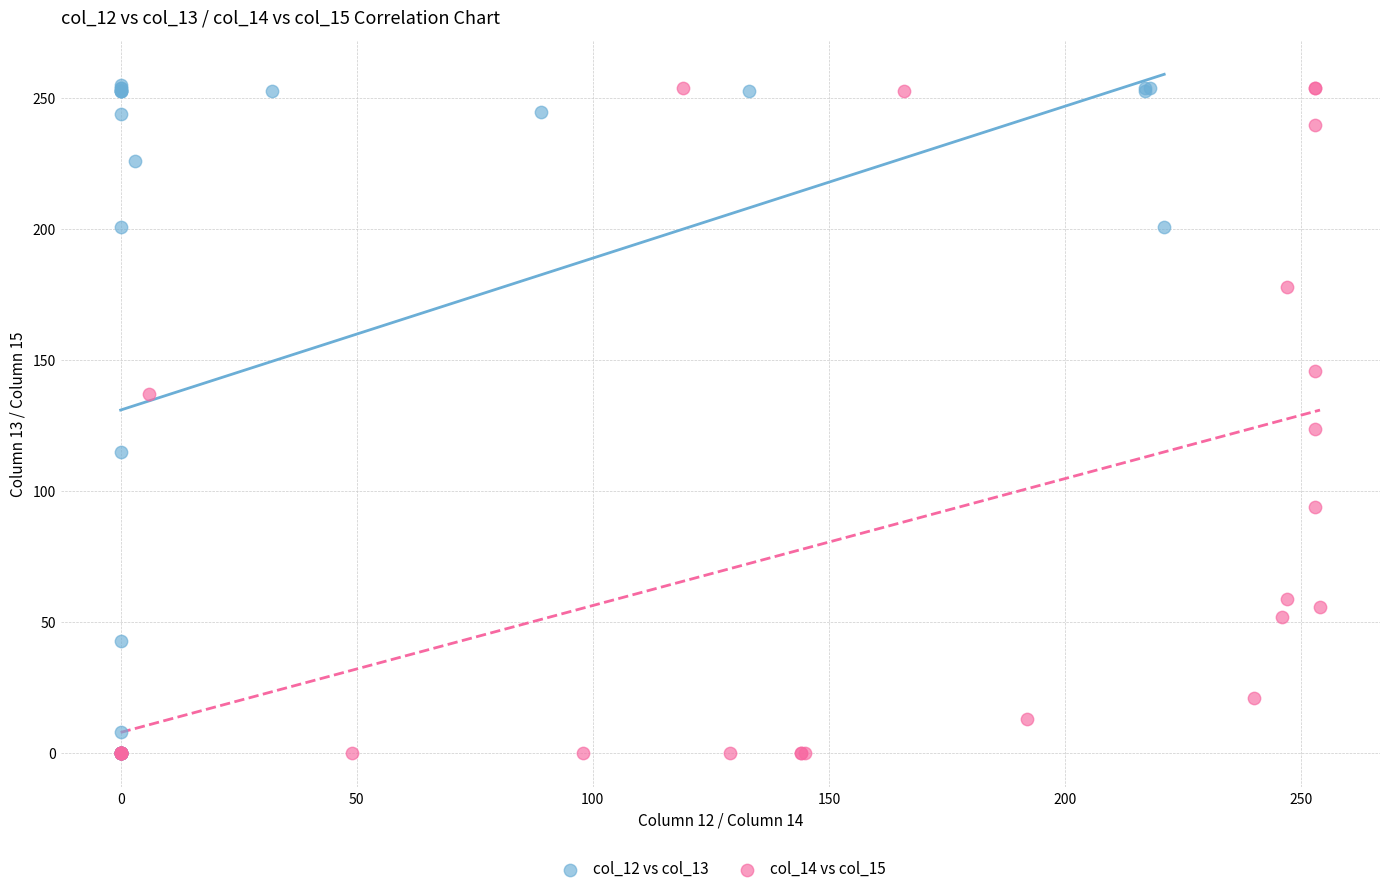

Which series has the largest Y range (max minus min)?

col_12 vs col_13